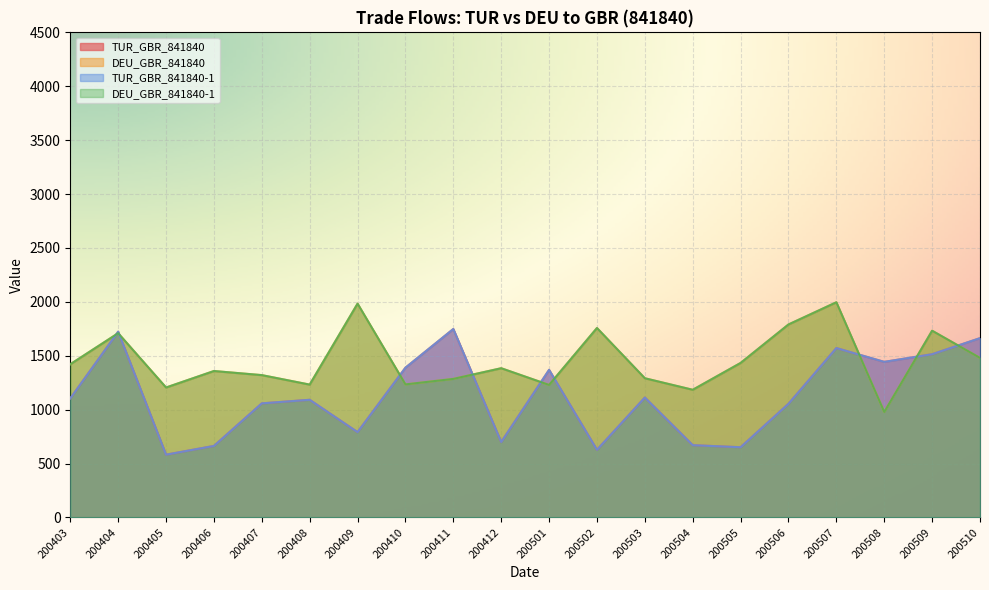

Count the number of data series in this chart.

4